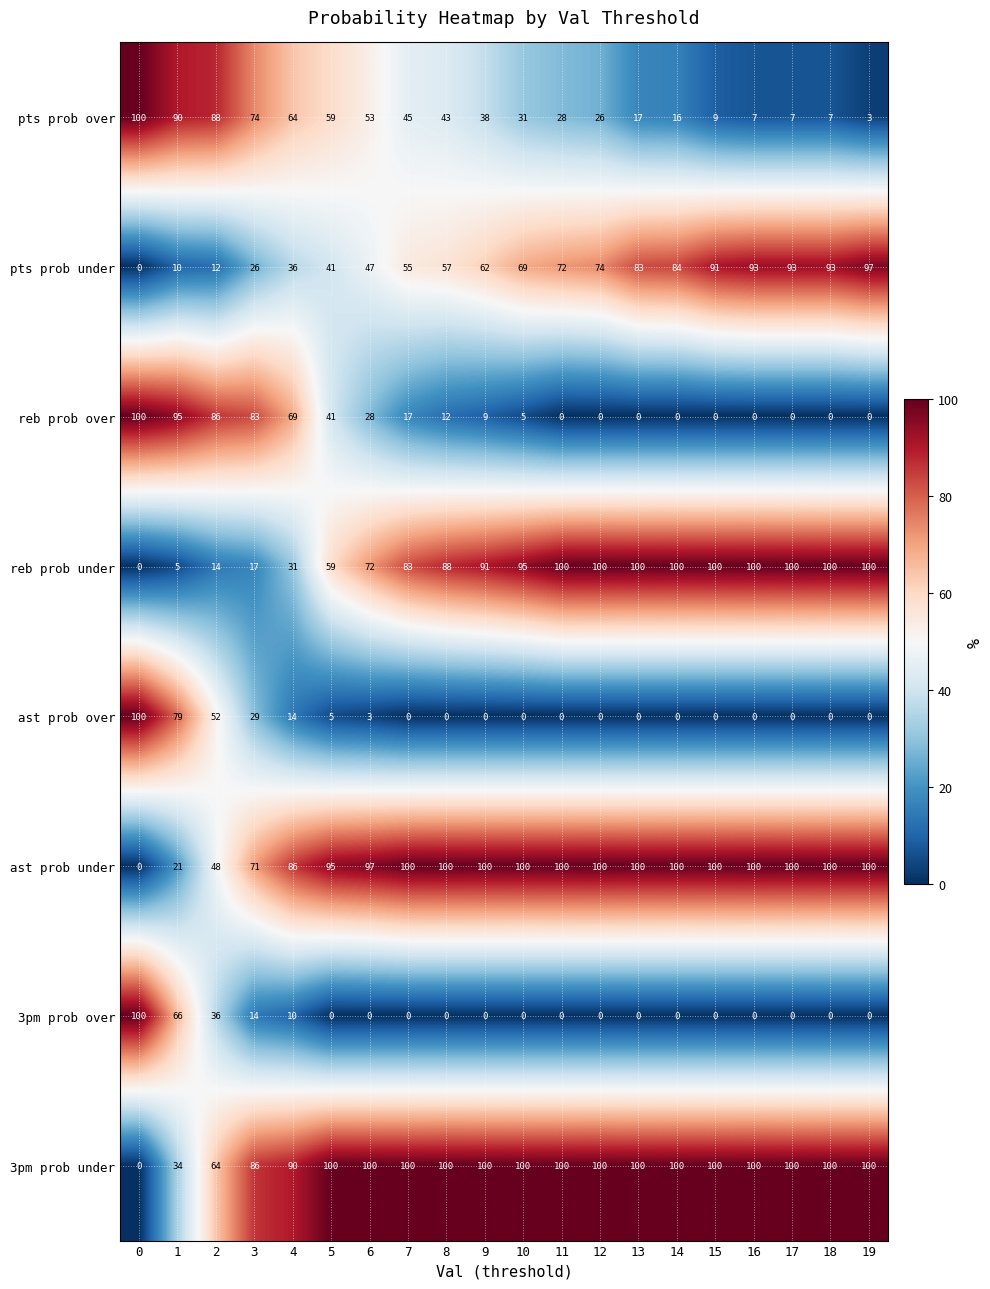

What is the maximum value for reb prob over?

100